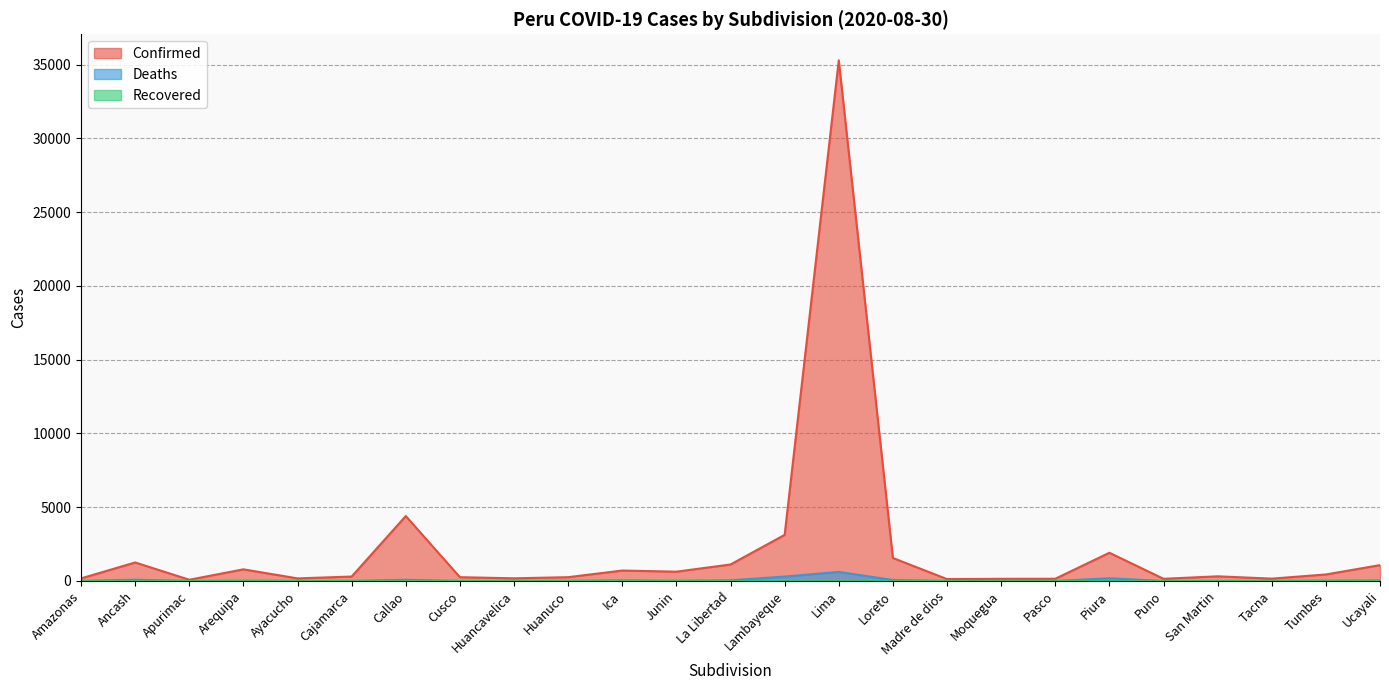

How many interior local valleys does the Confirmed series have?

7